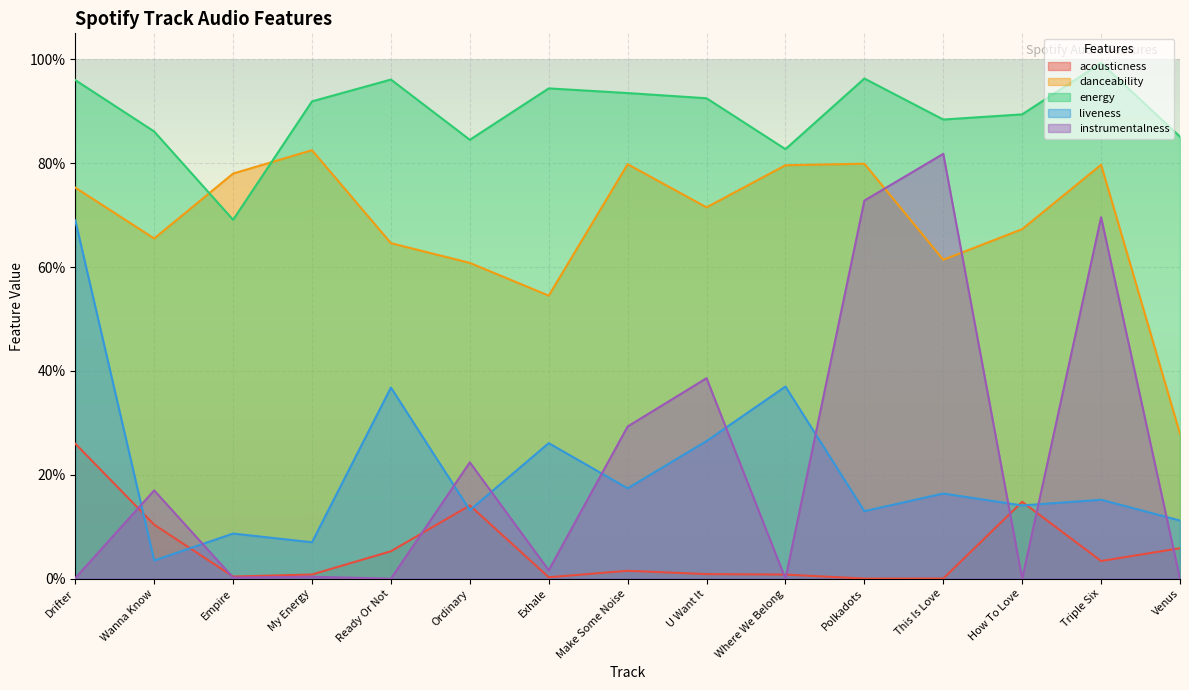

At which category is the sum across all series the highest?

Triple Six